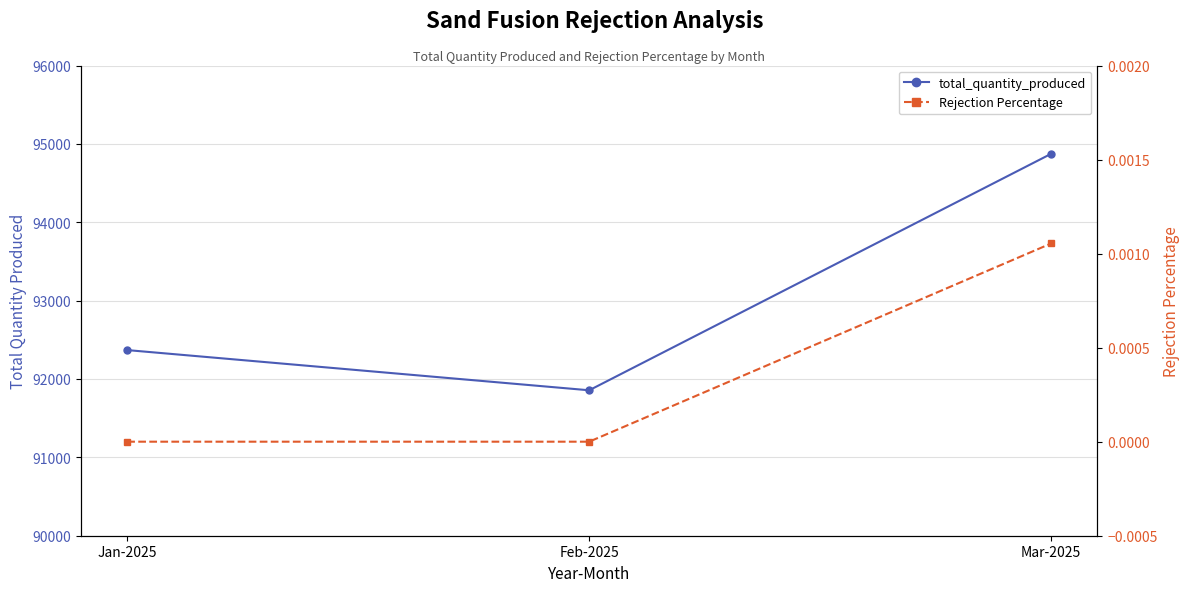

Which series has the widest spread of values?

total_quantity_produced